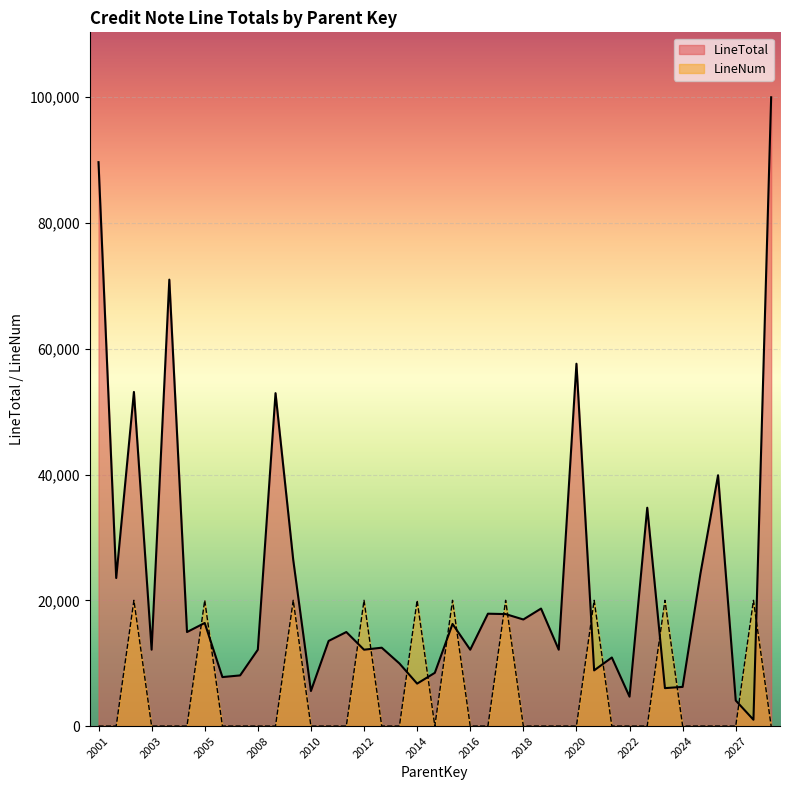

True or false: LineNum and LineTotal cross at least once.

True